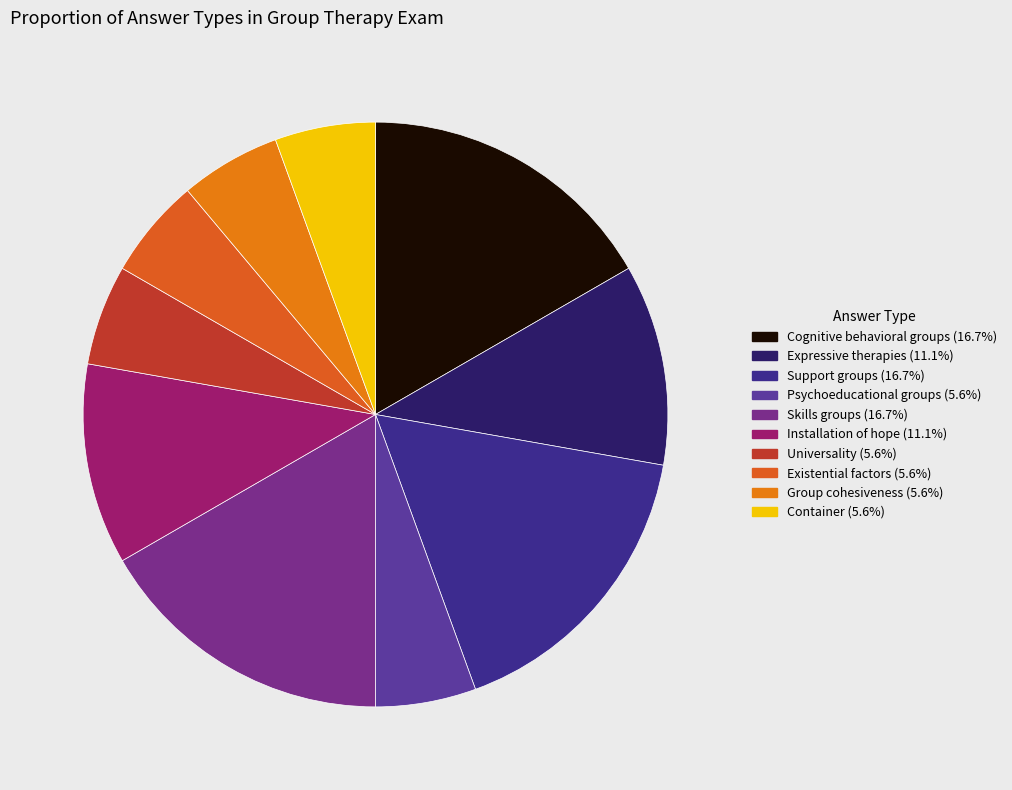

What is the change in value from Expressive therapies to Support groups?

+1